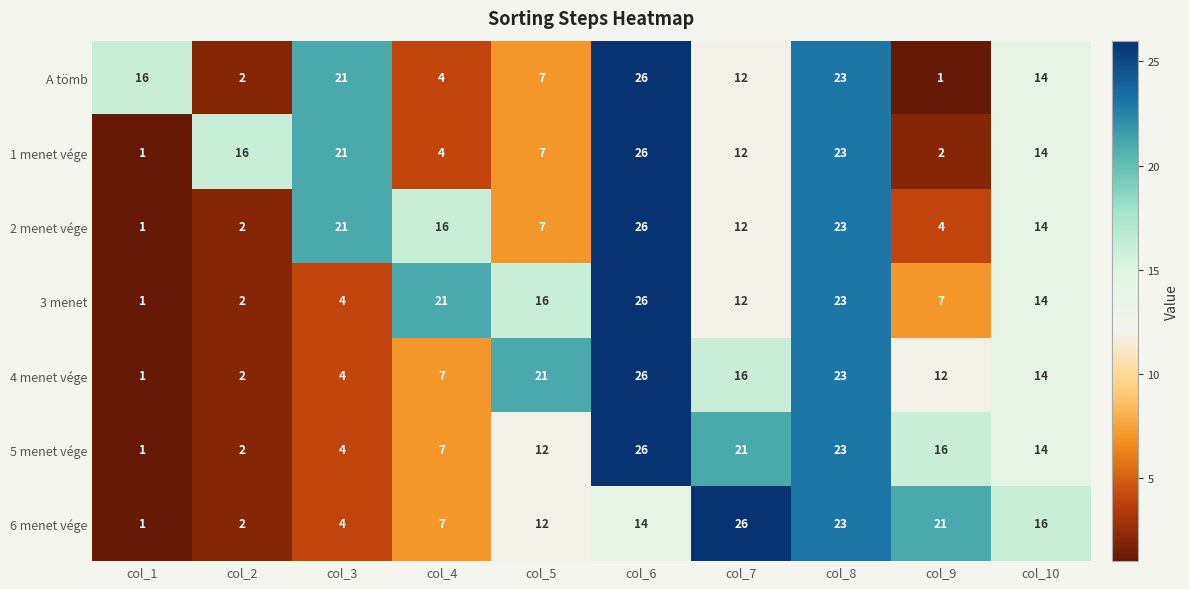

List the labels in order of 2 menet vége value, smallest first.

col_1, col_2, col_9, col_5, col_7, col_10, col_4, col_3, col_8, col_6